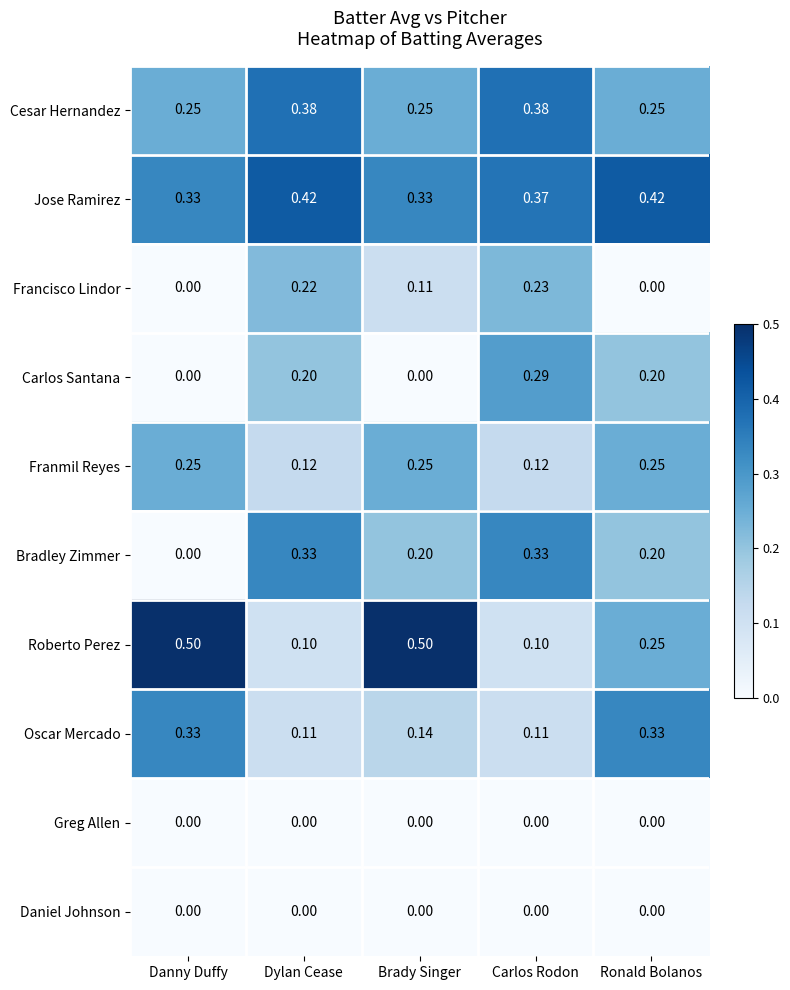

Which series changed the most between Dylan Cease and Brady Singer?

Roberto Perez